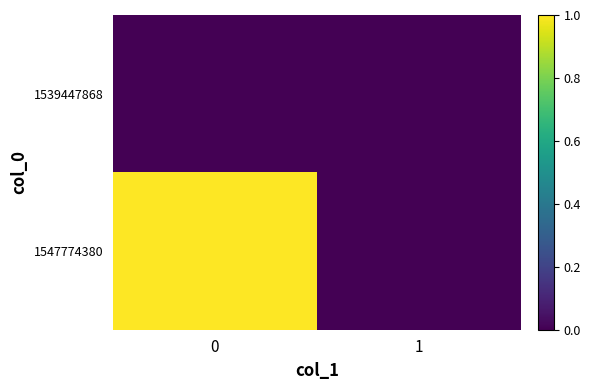

Reading left to right, transcribe all the data shown in this chart.

1539447868: 0=0	1=0
1547774380: 0=1	1=0